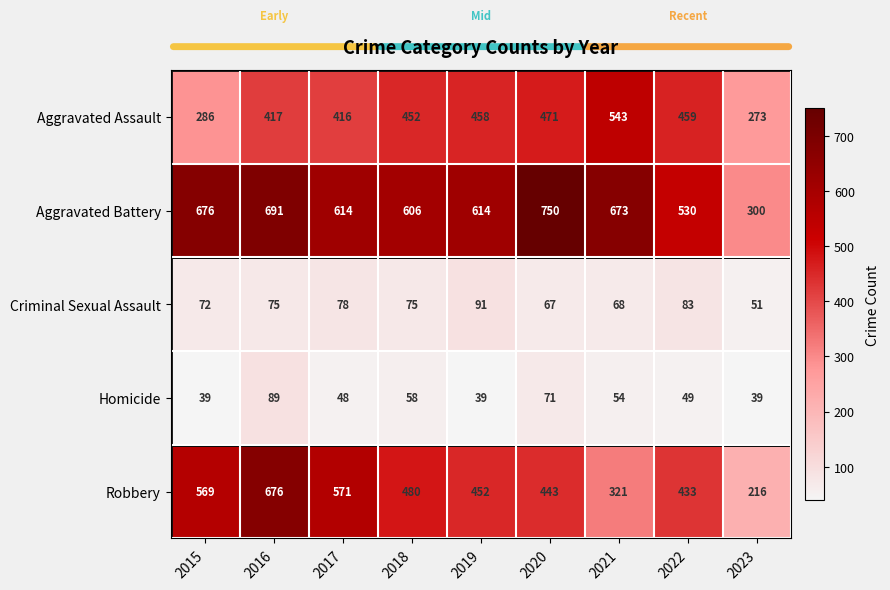

What is the lowest value of the Criminal Sexual Assault series?

51